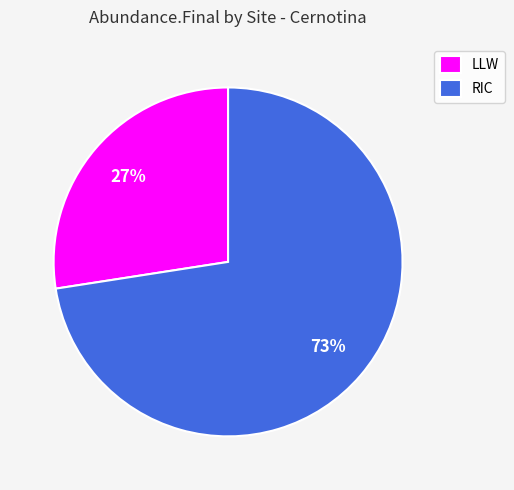

To the nearest percent, what is the average slice percentage?

50%